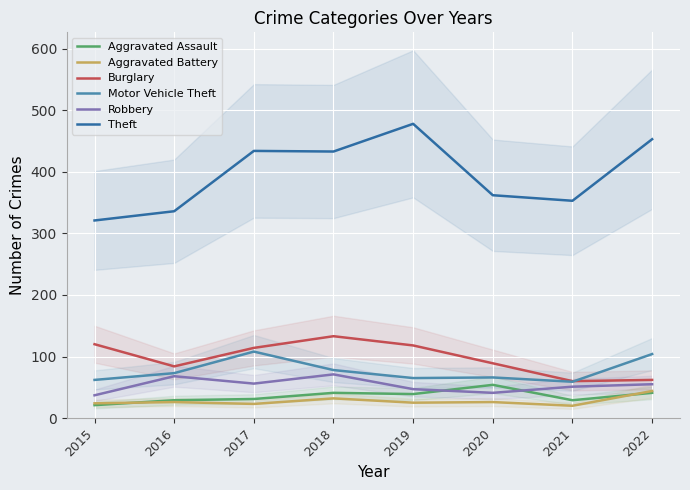

What is the value of the Aggravated Assault point at the 3rd from the left?

31